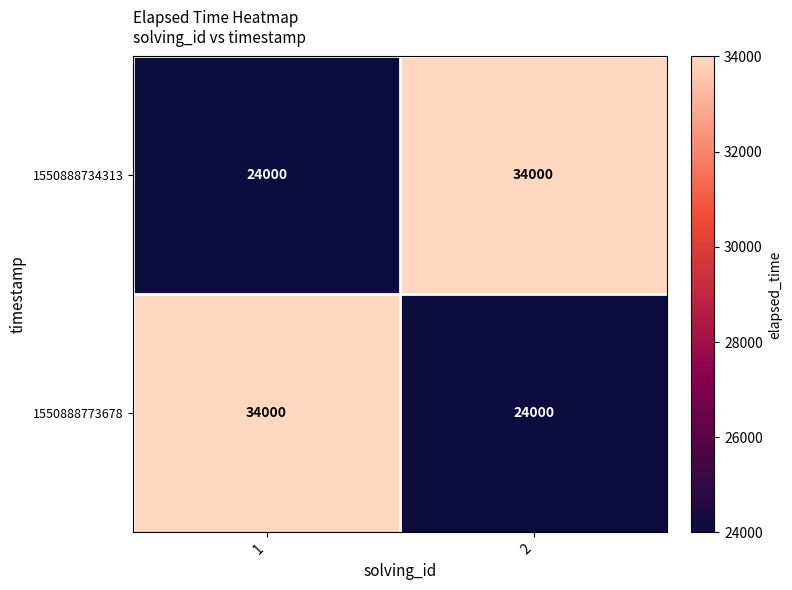

What is the total value across all series at 2?

58000